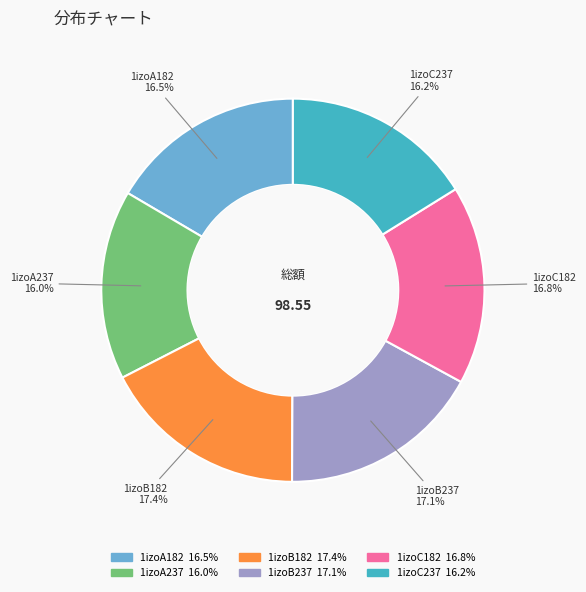

What is the ratio of the value at 1izoA237 to the value at 1izoB182?

0.9